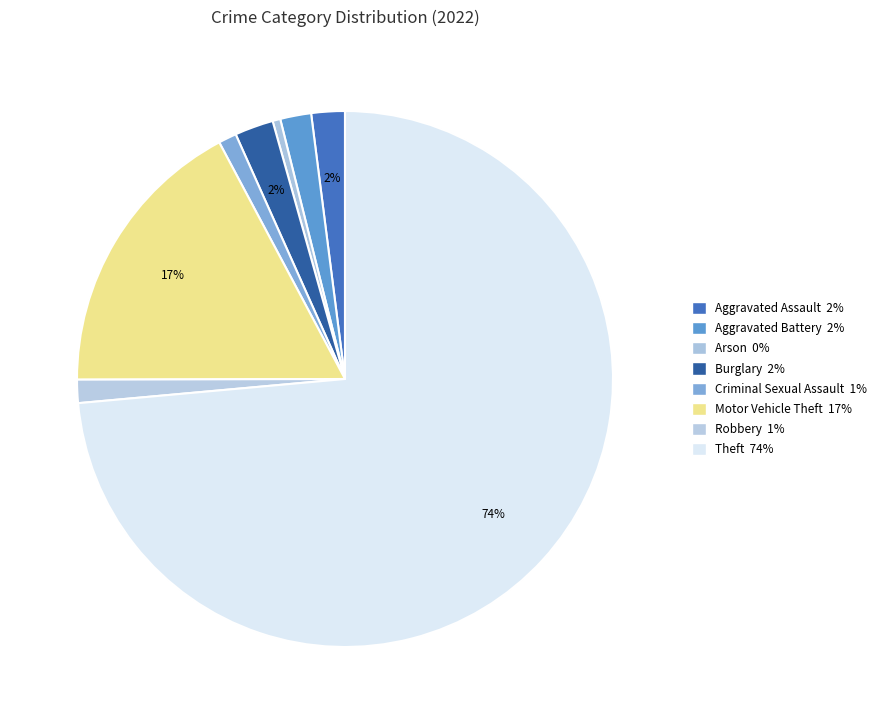

Count the number of slices in the pie.

8